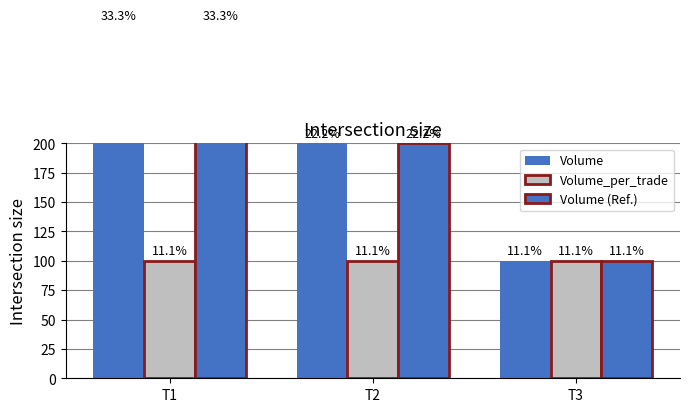

What is the sum of the Volume (Ref.) values at T2 and T1?

500